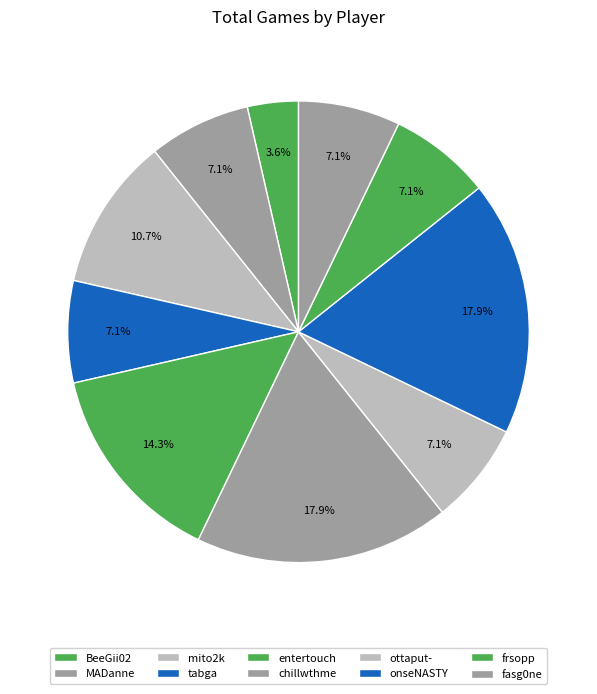

Is there any slice that represents more than half of the pie?

No